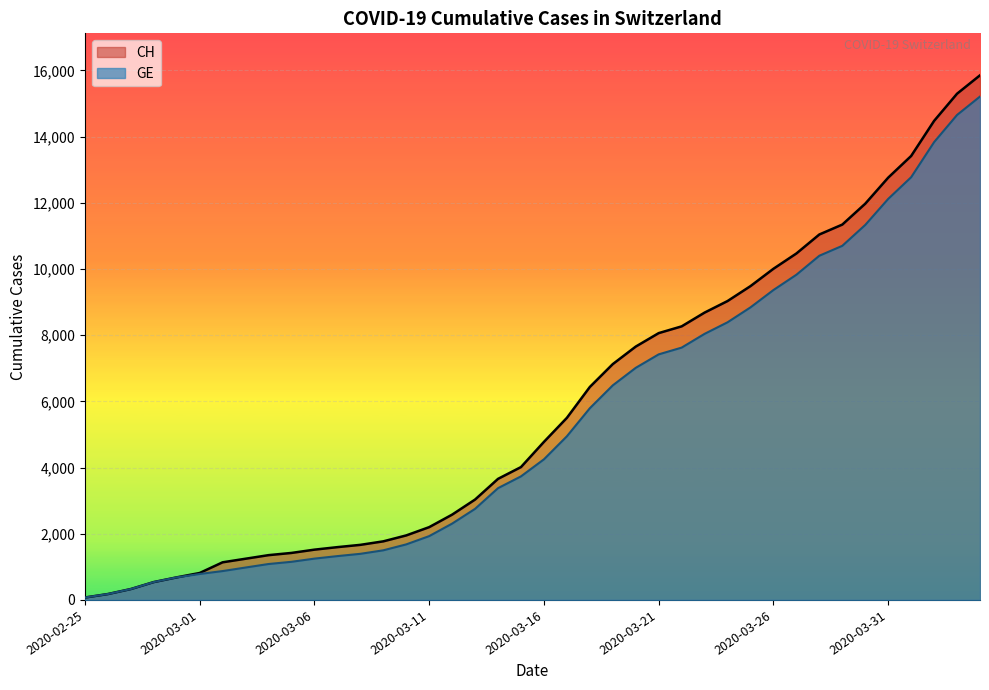

What is the sum of the GE values at 2020-03-30 and 2020-03-17?

16273